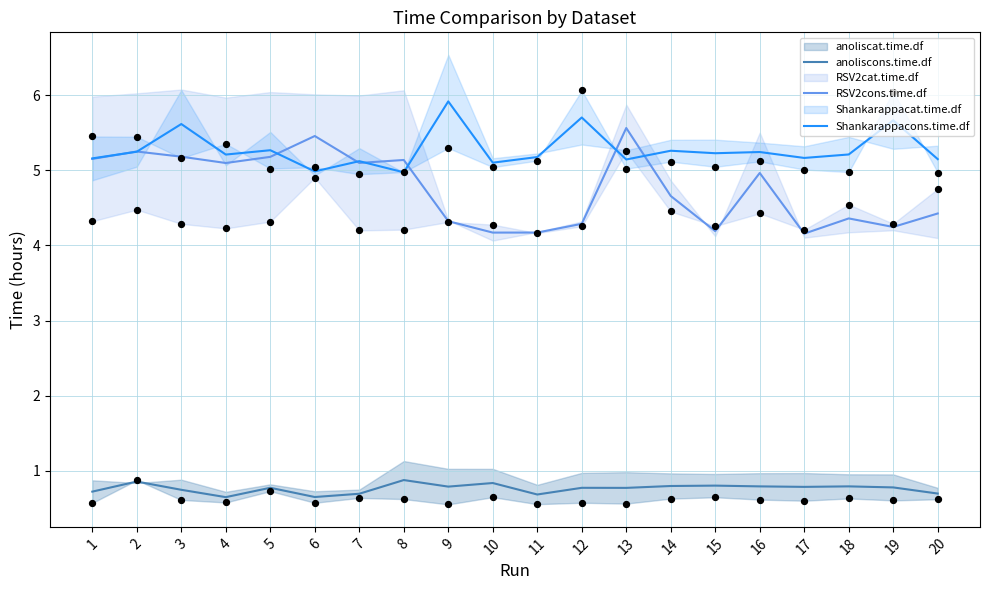

Which series has the largest total across all categories?

Shankarappacons.time.df